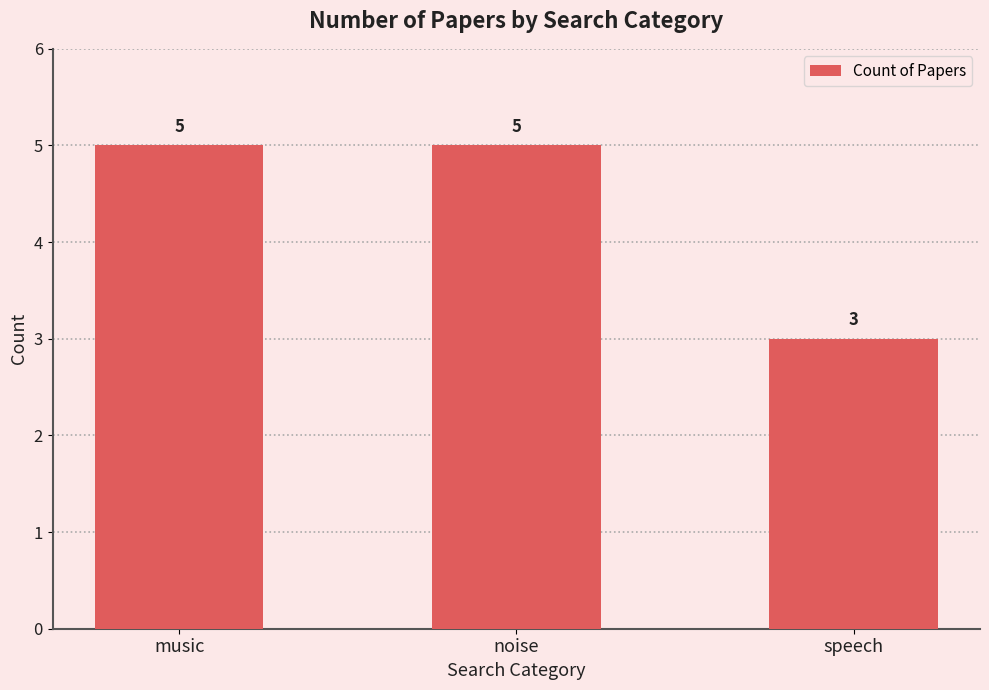

What is the sum of the values at music and speech?

8